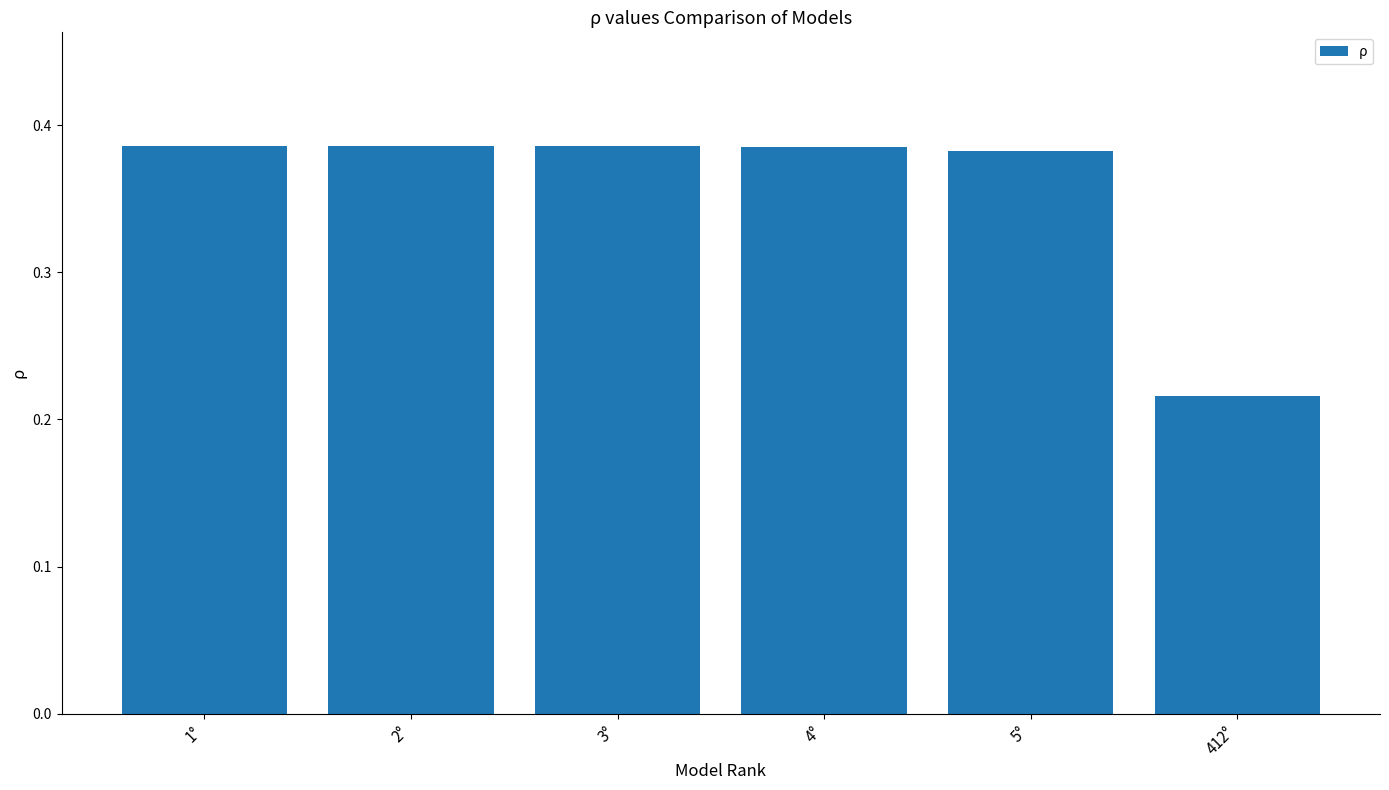

Count the values in the range 0 to 1.

6